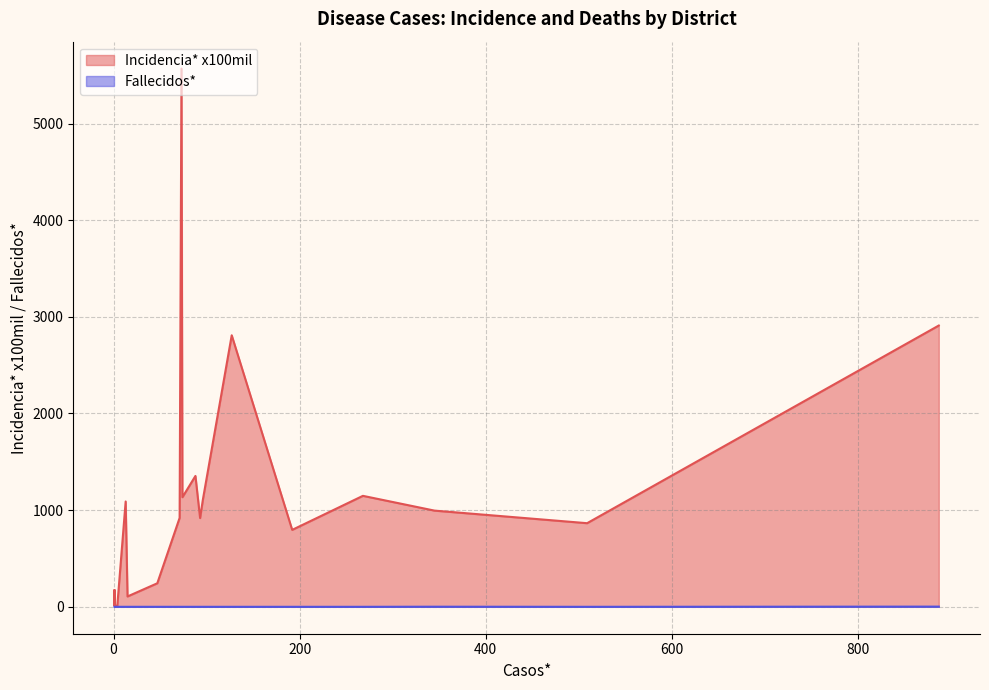

How many data points does each series have?

20